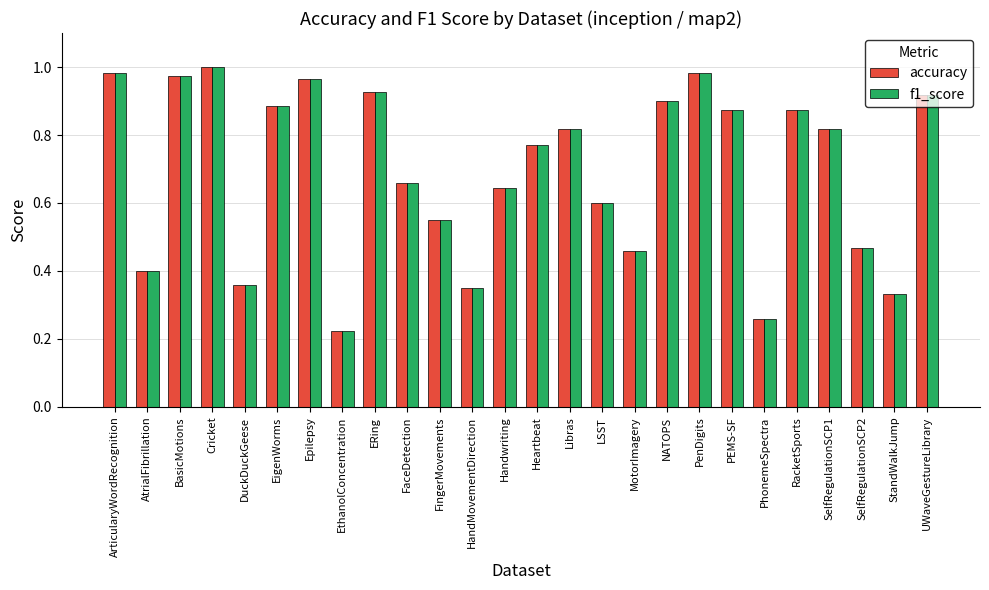

Is it true that accuracy equals 0.2 at Epilepsy?

False